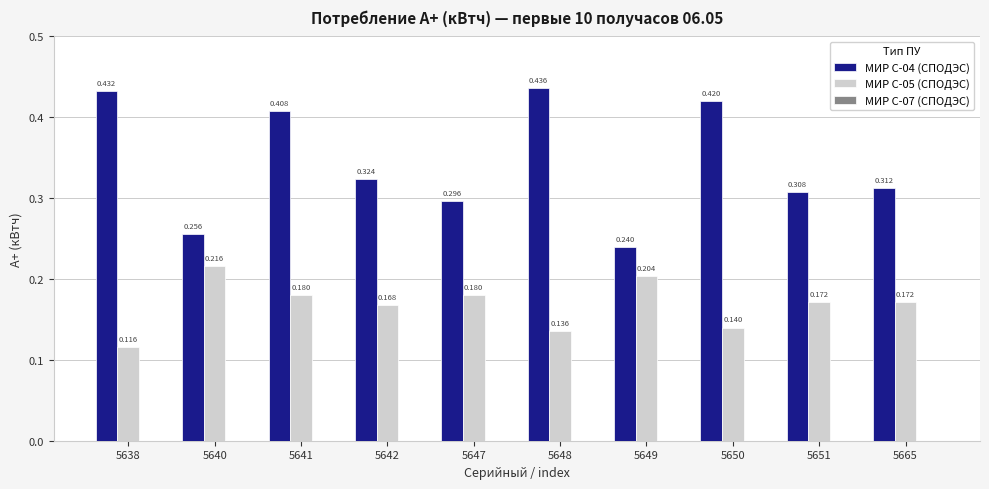

Is the value of МИР С-04 (СПОДЭС) at 5641 greater than the value of МИР С-05 (СПОДЭС) at 5638?

Yes